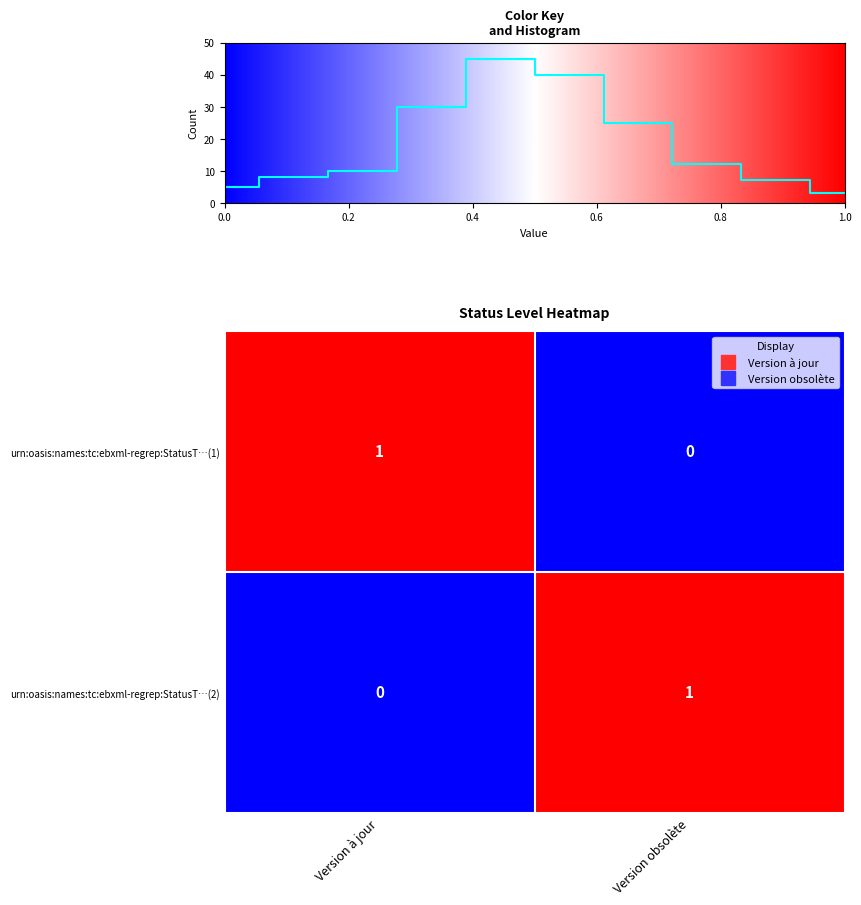

The value of urn:oasis:names:tc:ebxml-regrep:StatusT…(1) at Version à jour is 0. True or false?

False